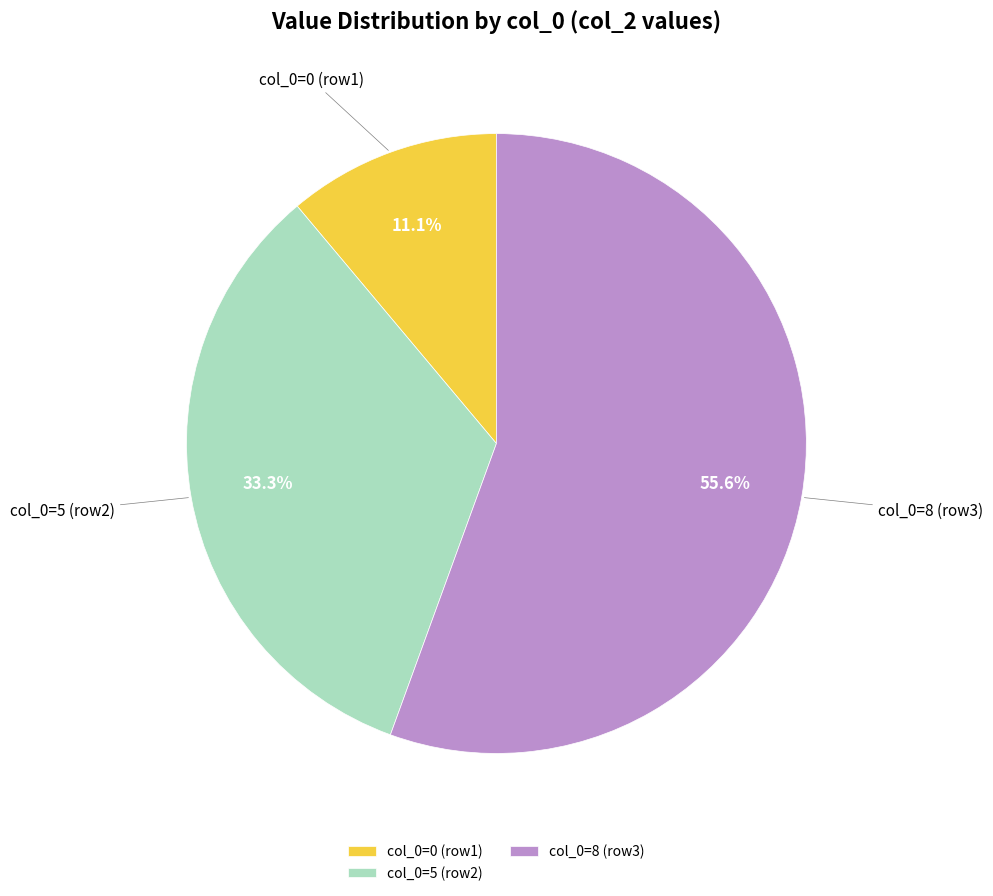

What is the largest slice in the pie chart?

col_0=8 (row3)